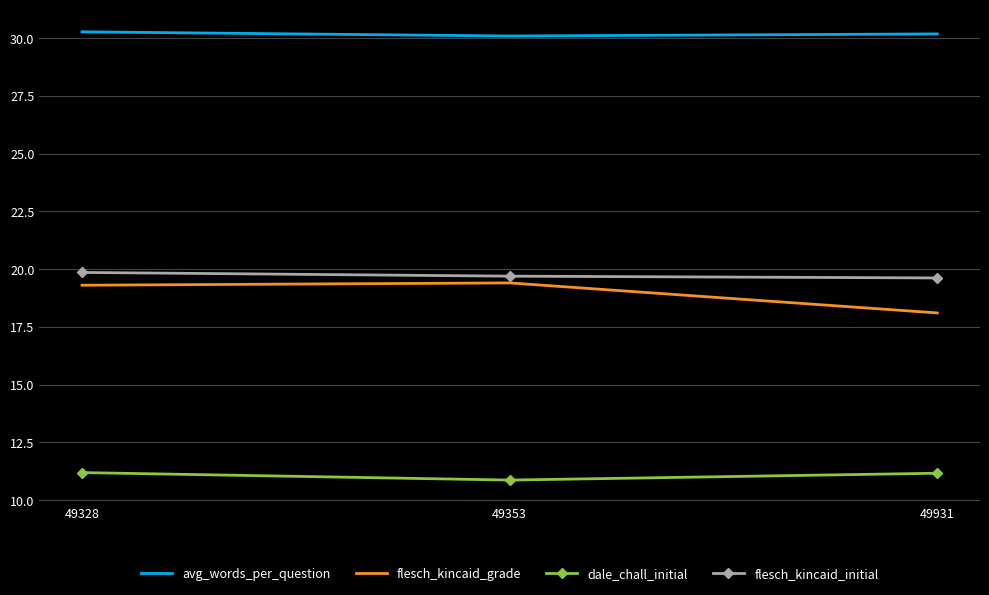

What is the maximum value for flesch_kincaid_initial?

19.9